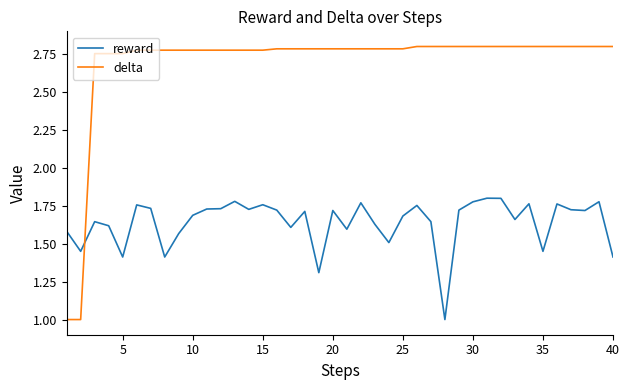

True or false: reward and delta cross at least once.

True